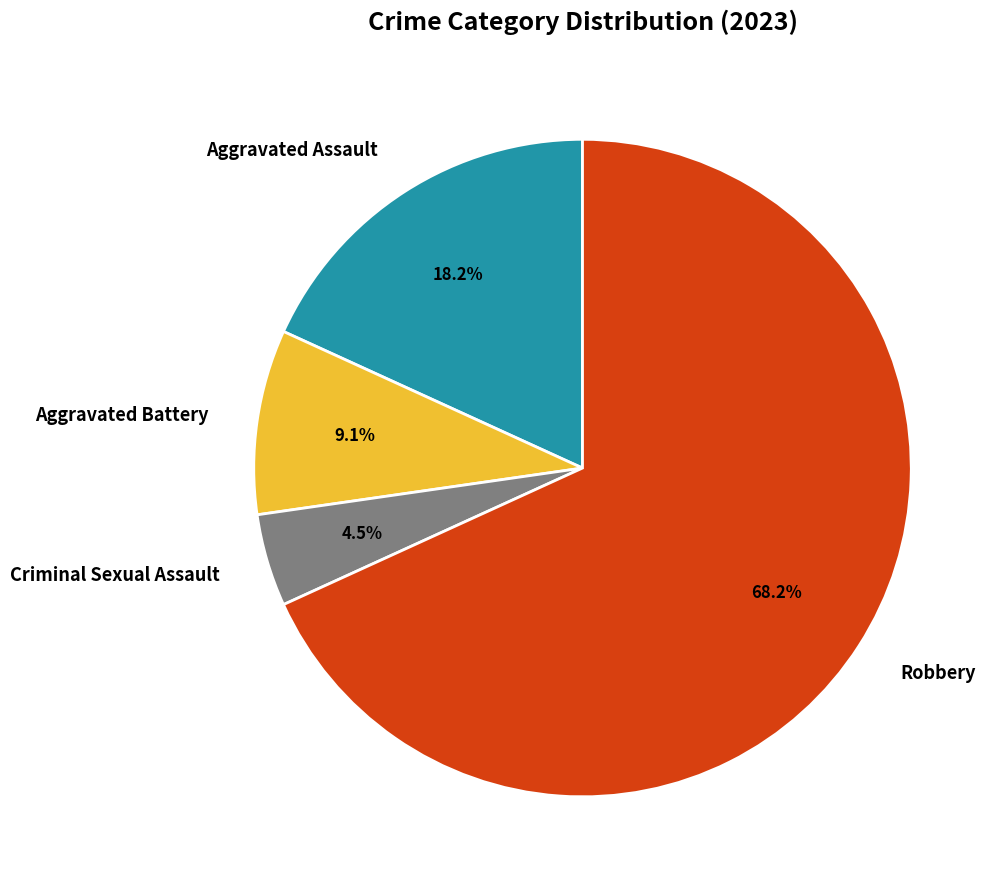

To the nearest percent, what is the combined percentage of Aggravated Battery and Robbery?

77%